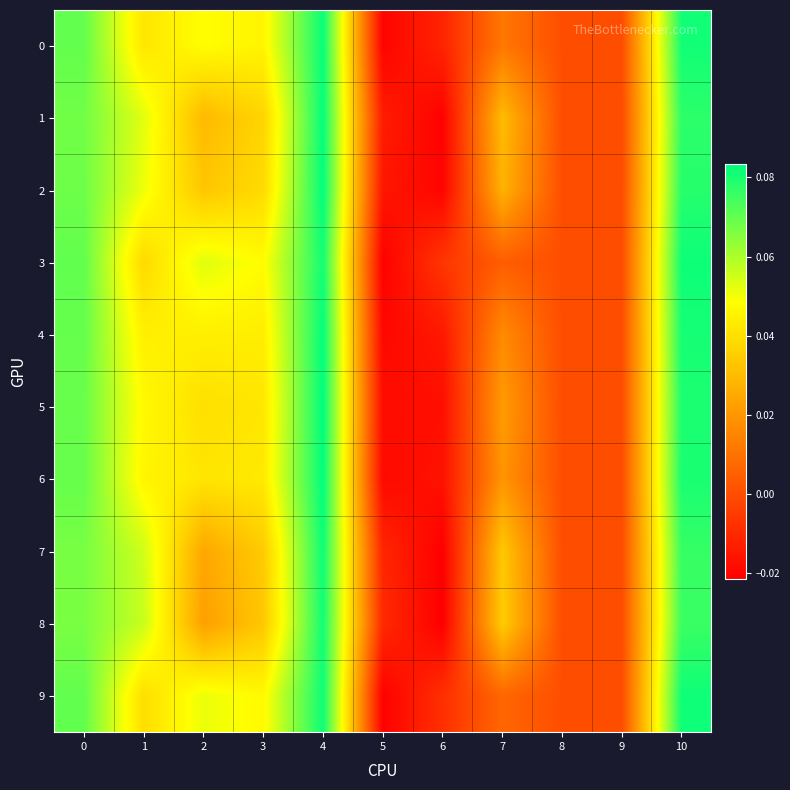

At which category is the sum across all series the highest?

4